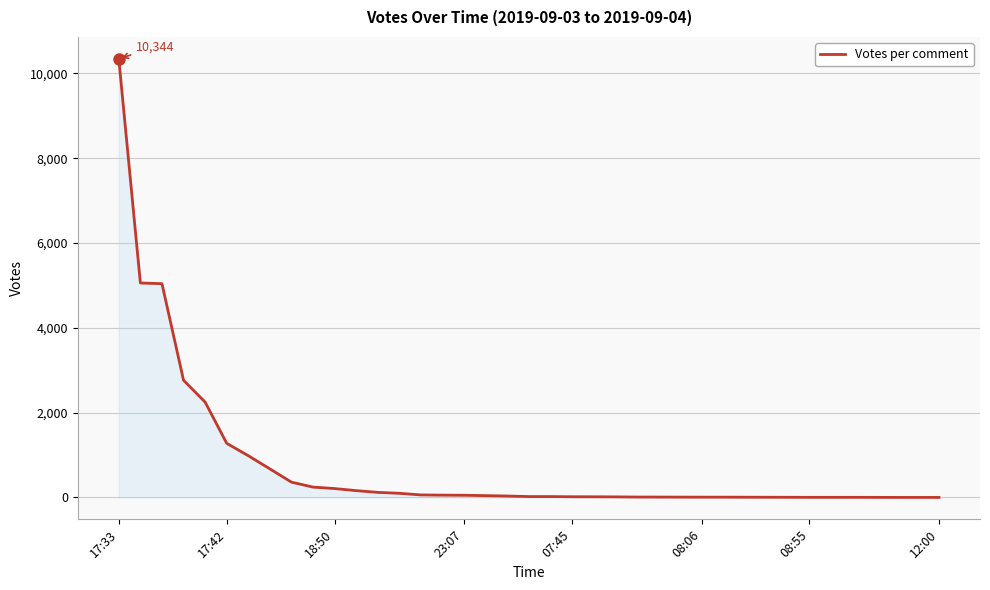

What is the difference between the maximum and minimum values?

10344